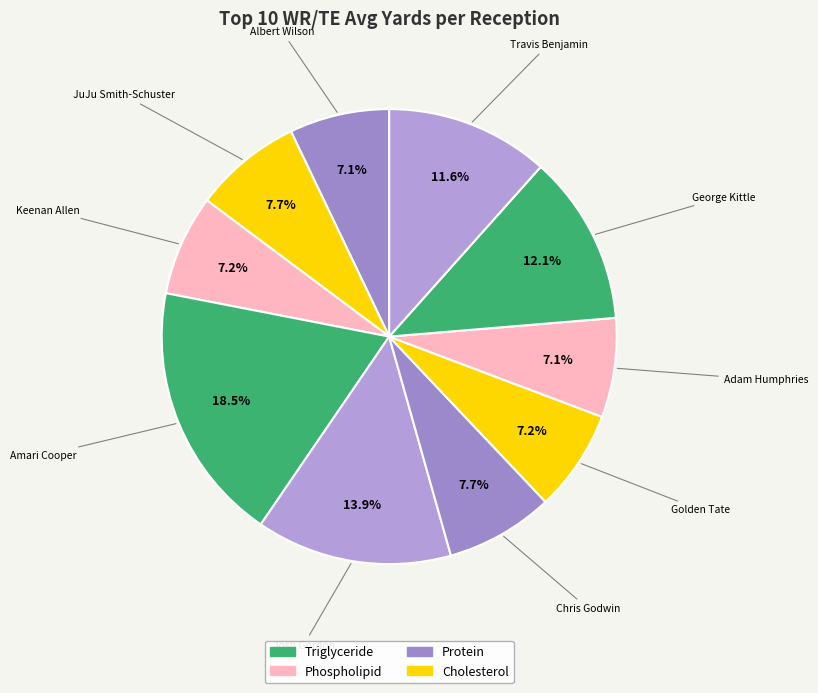

Does any single category account for the majority?

No